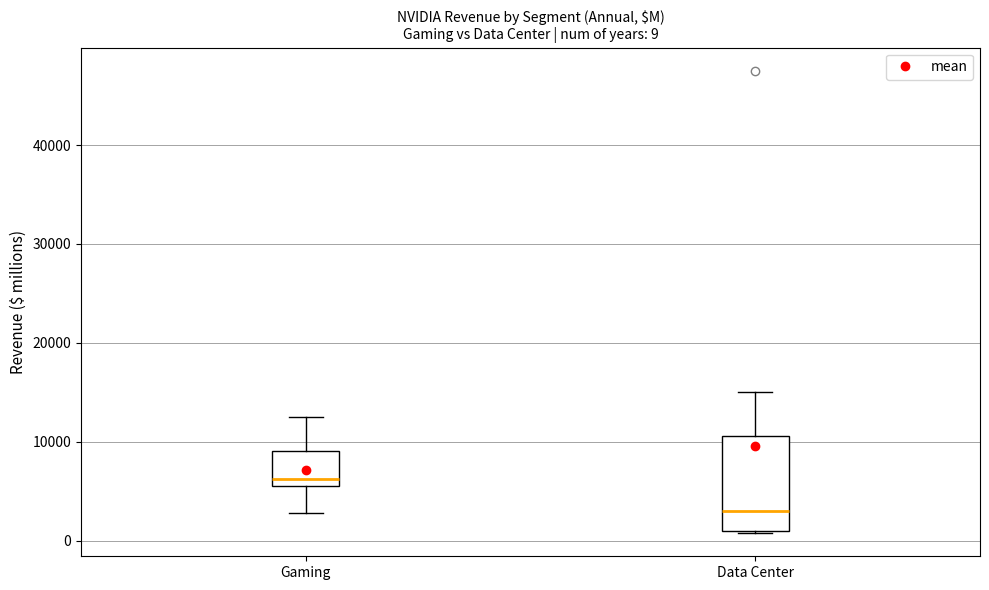

Which box has the highest median line?

Gaming